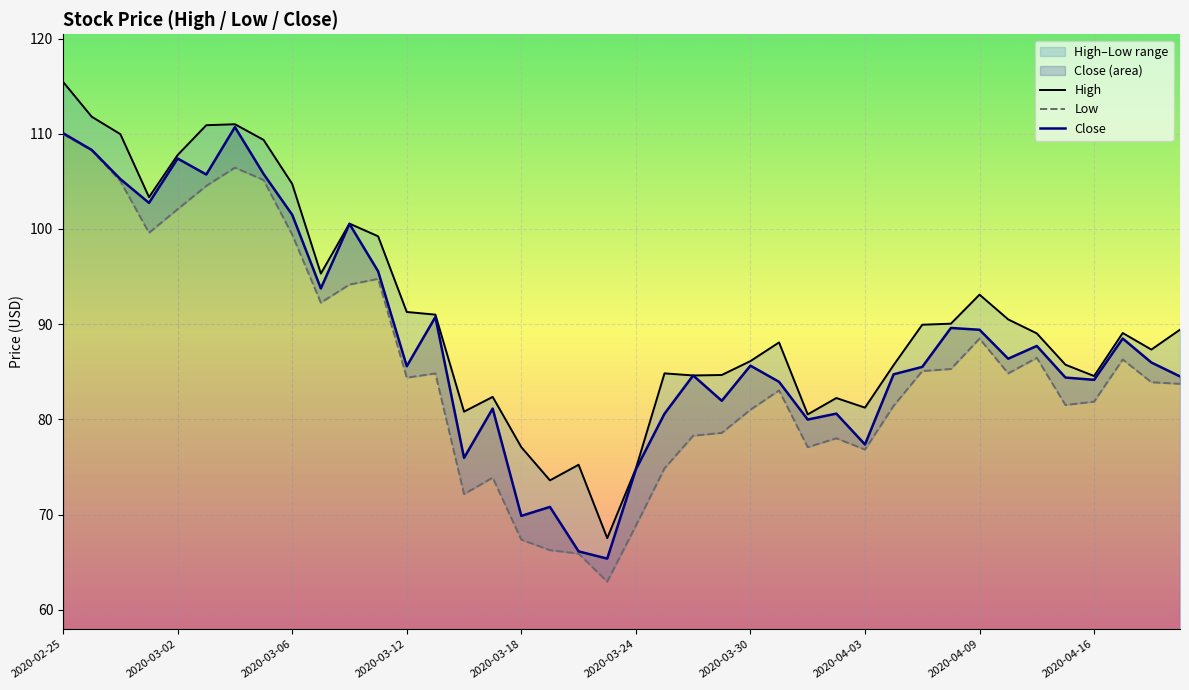

What is the sum of all Low values?

3424.7